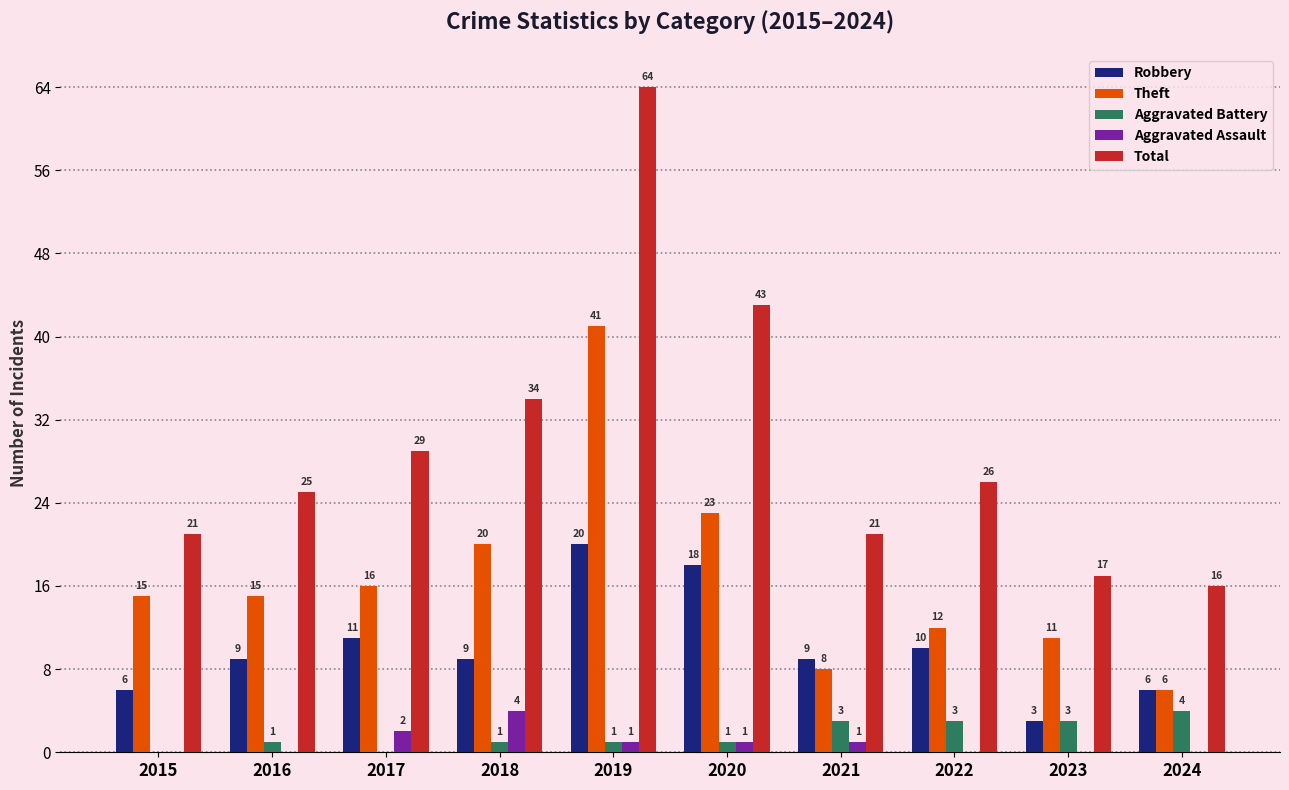

Count the number of categories in the chart.

10